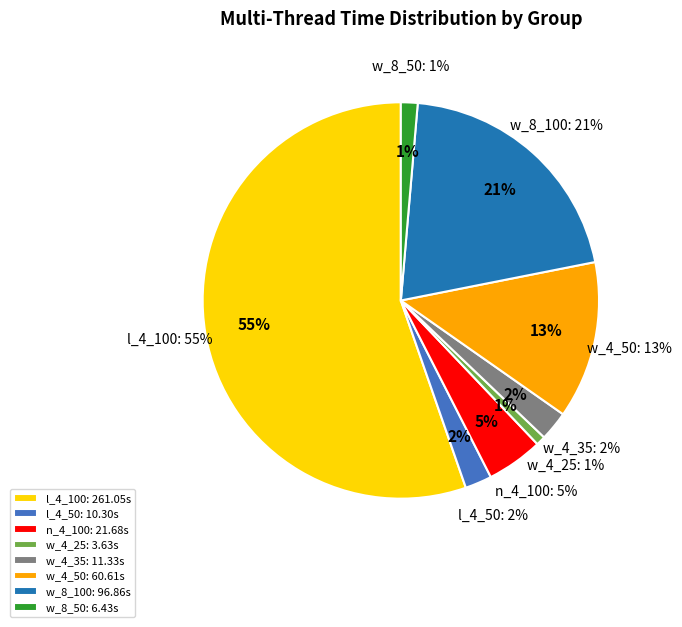

What portion of the pie excludes l_4_100?

44.7%